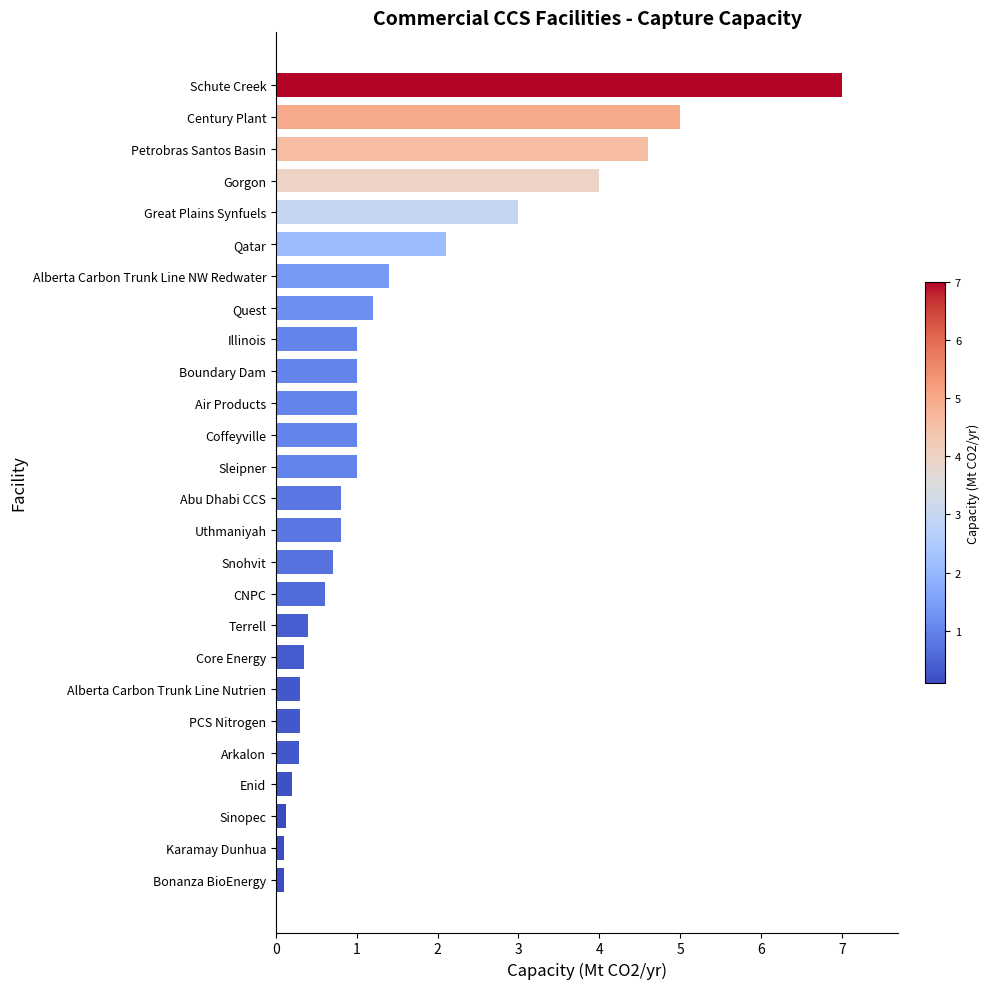

What is the average value?

1.5